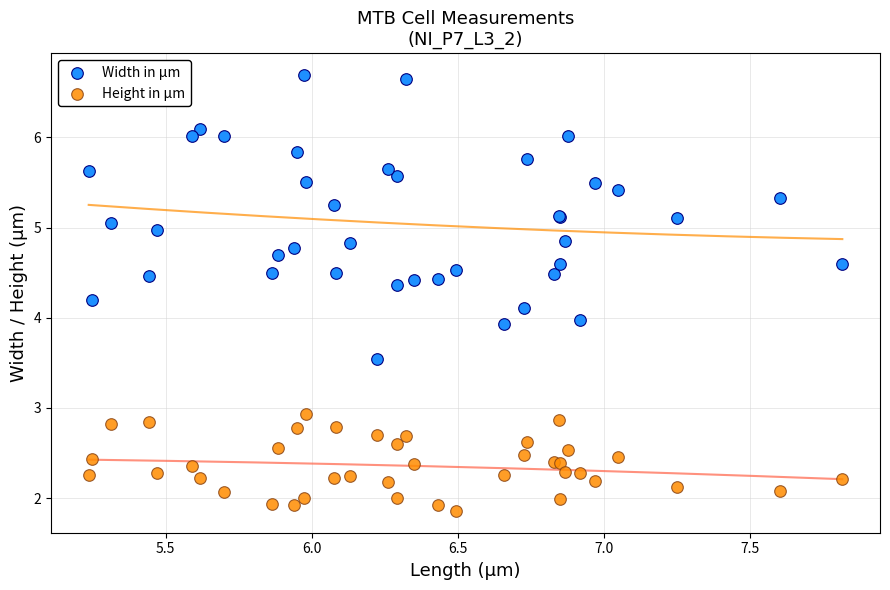

What is the X range (max minus min) for the scatter plot?

2.6